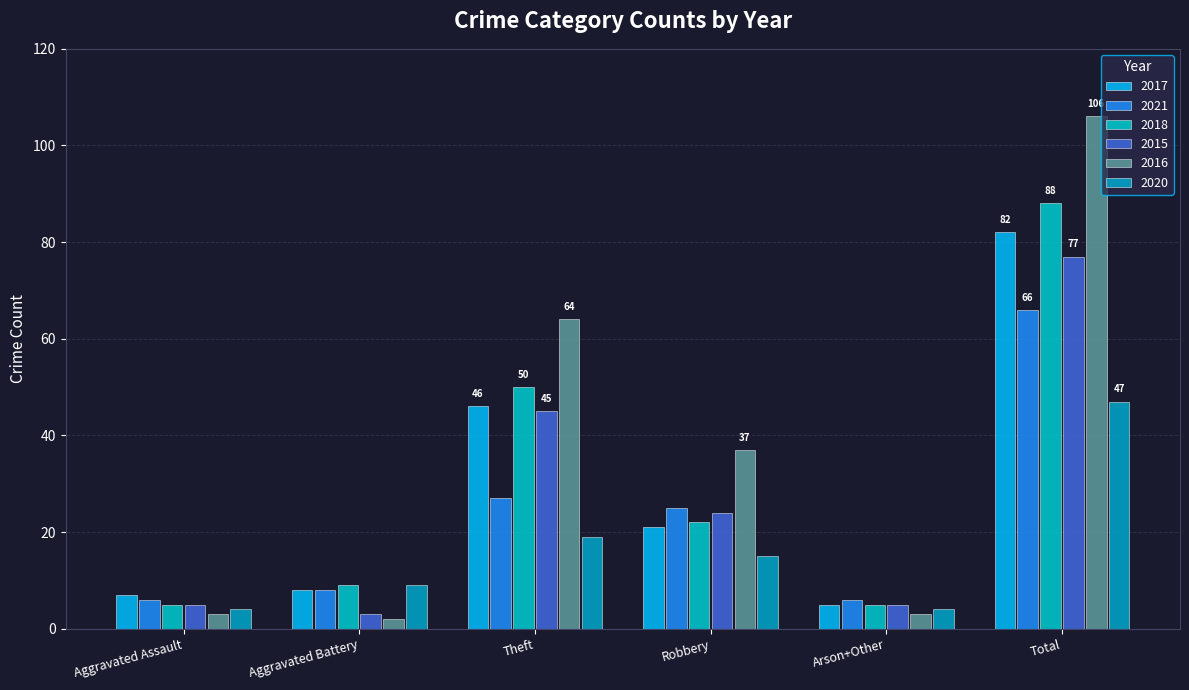

What position from the right is Aggravated Assault?

6